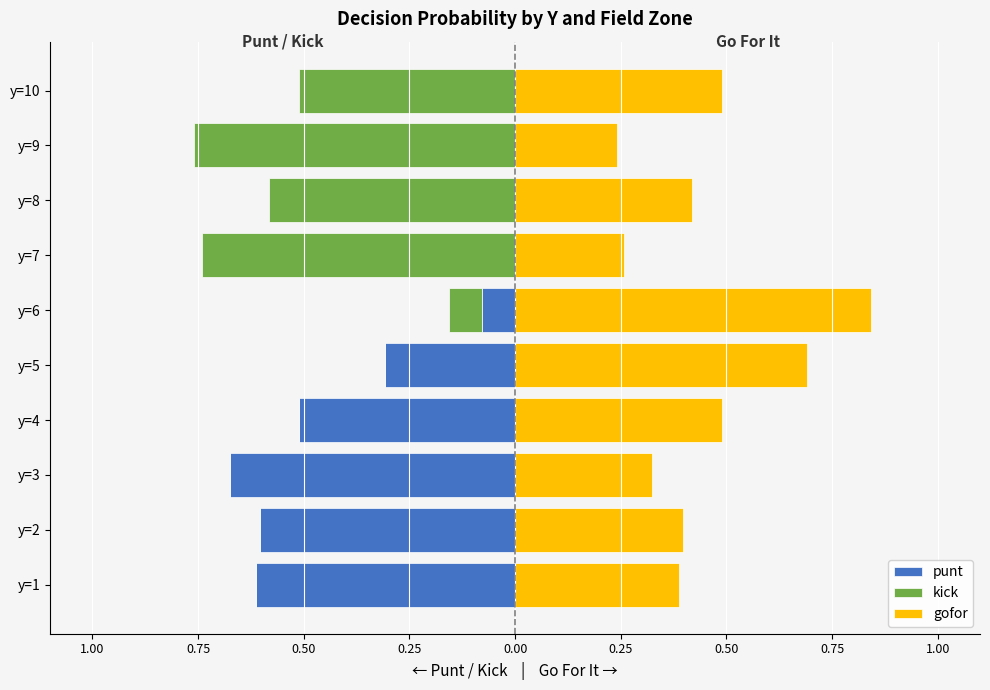

Which series changed the most between y=5 and y=8?

kick